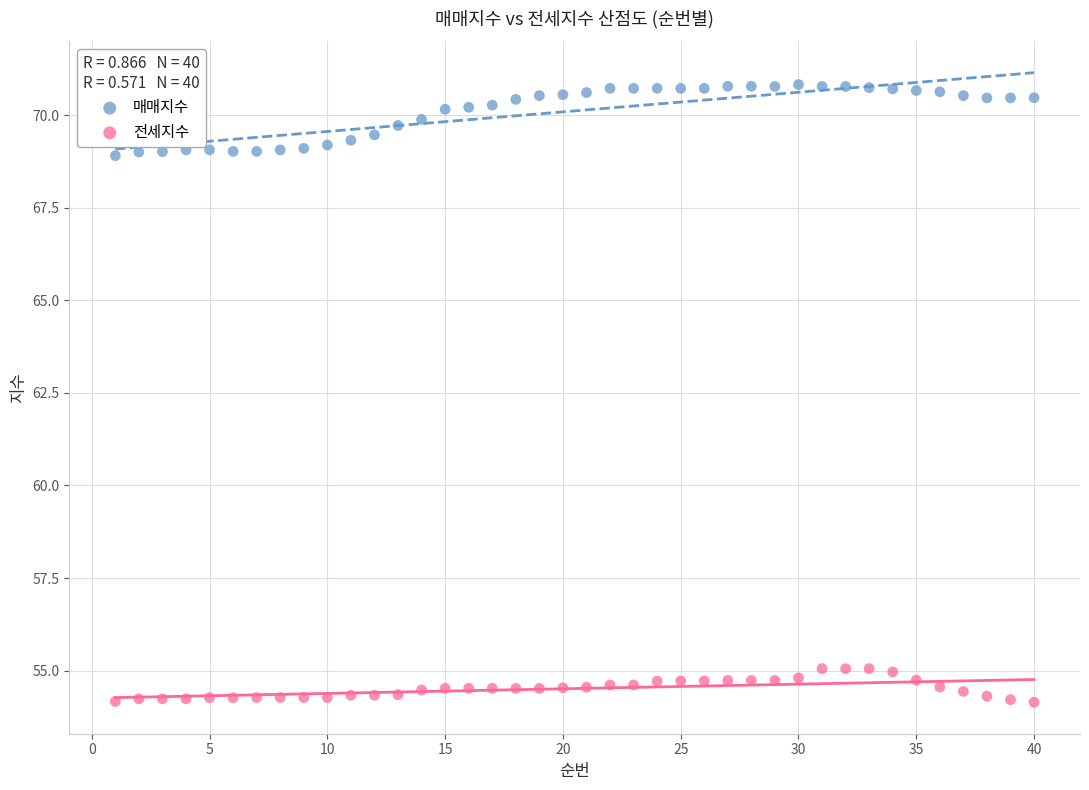

Across all data points, what is the range of X values (max minus min)?

39.0